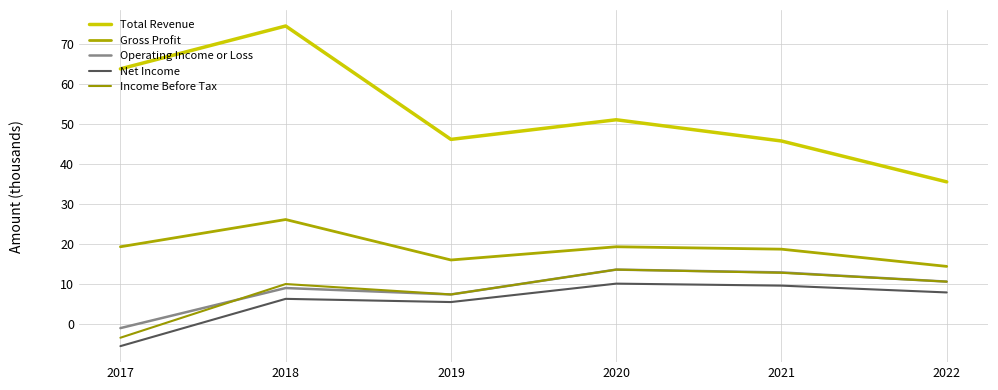

True or false: Income Before Tax and Net Income cross at least once.

False